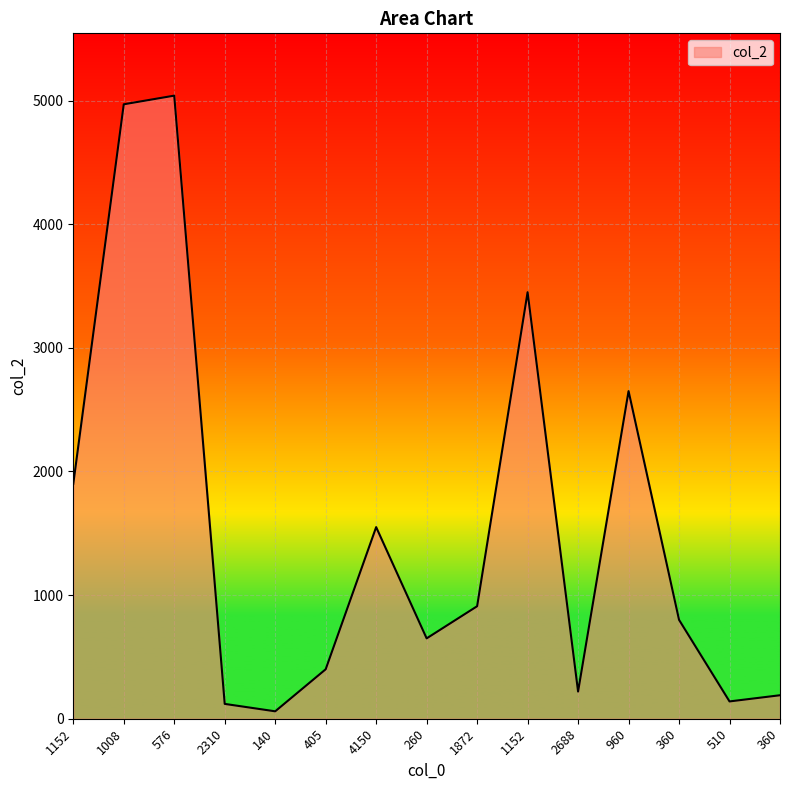

True or false: there are more than 2 points higher than both neighbors.

True